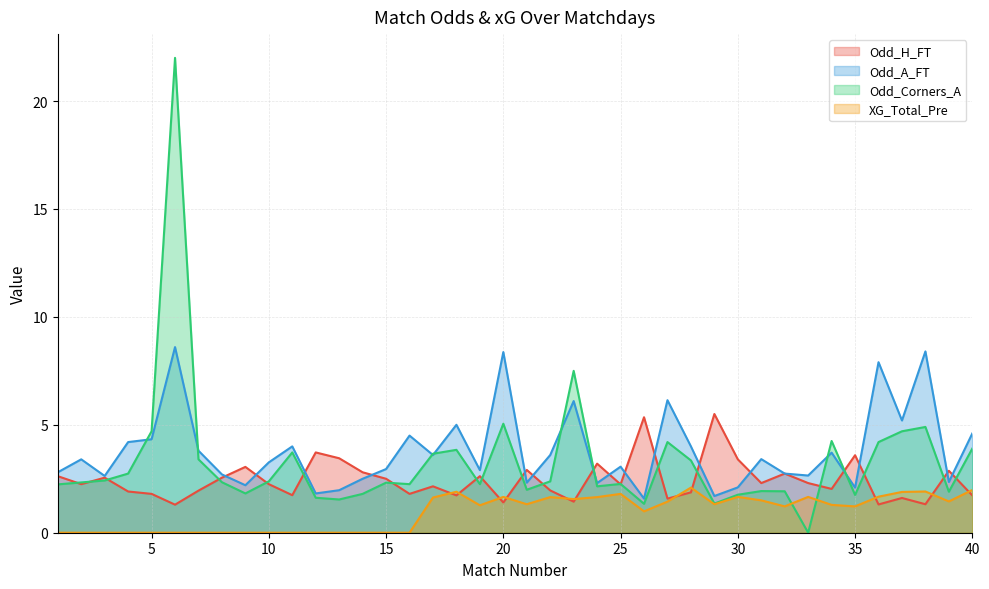

At which category is the sum across all series the highest?

6